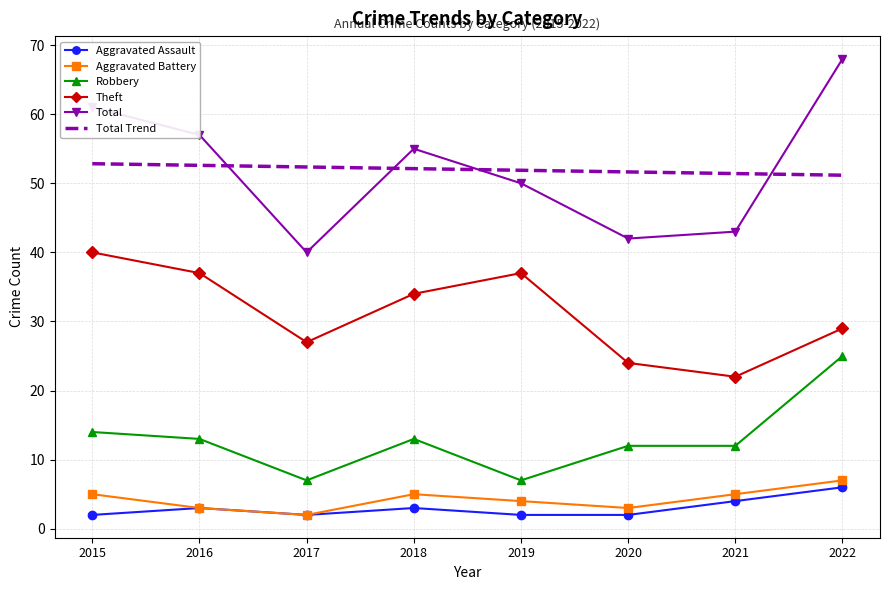

In Theft, how many points are lower than both neighbors (excluding endpoints)?

2